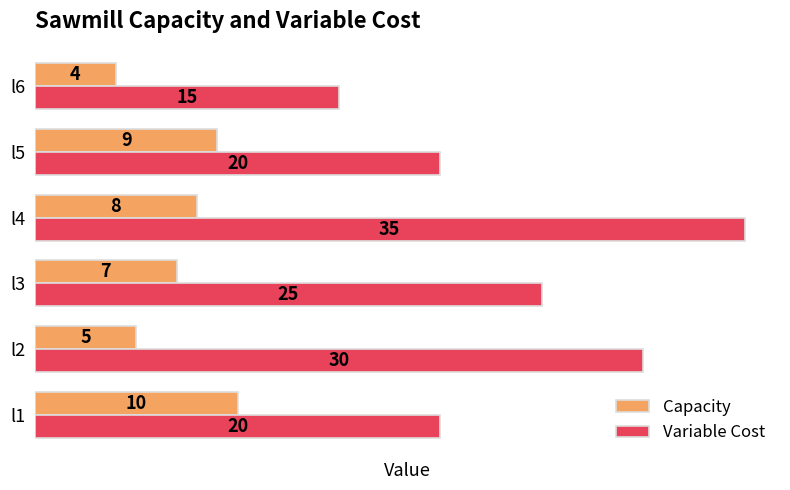

Read the Capacity value at l5.

9